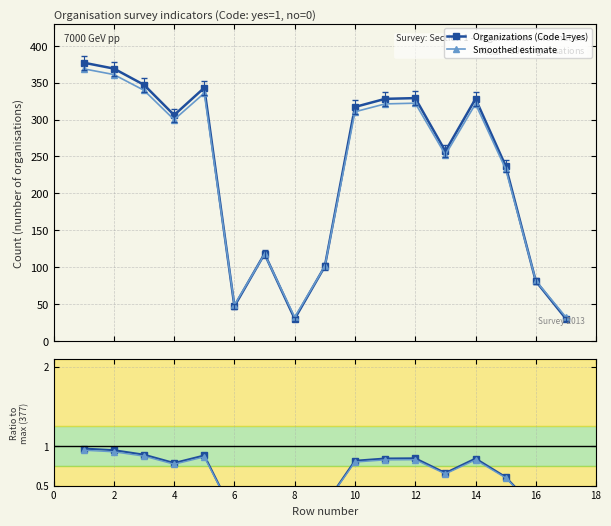

Which has a higher value, 14 or 12?

12